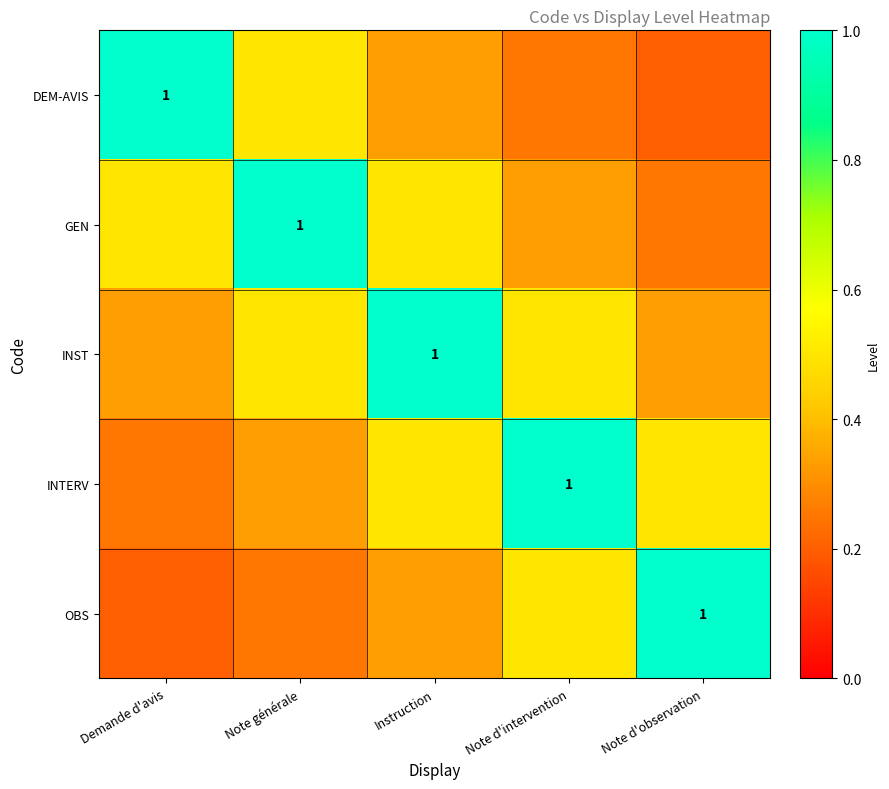

List the series in order of their peak value, lowest first.

DEM-AVIS, GEN, INST, INTERV, OBS